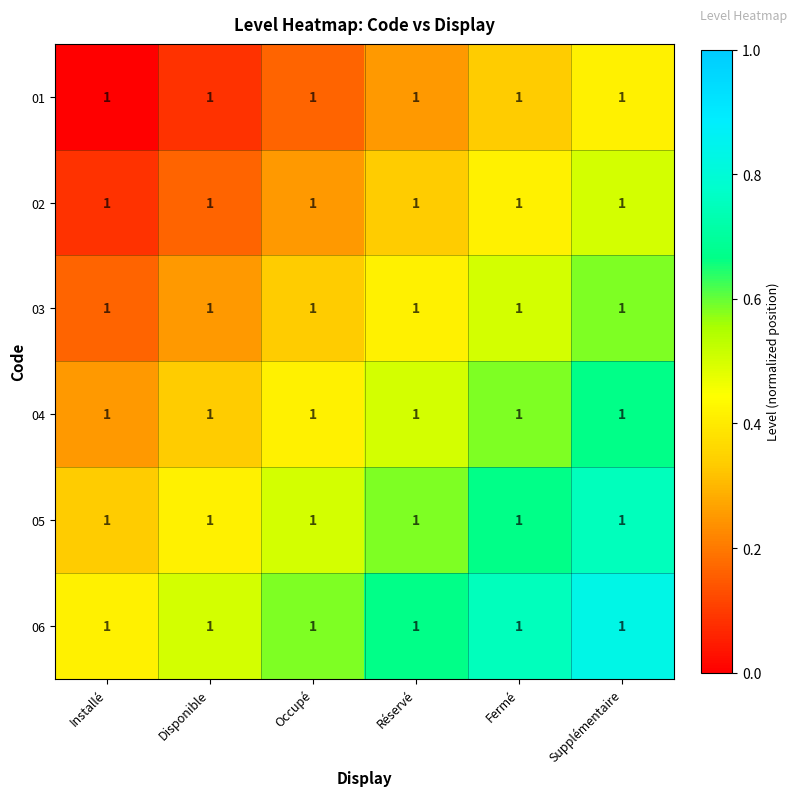

At which category does the chart reach its peak across all series?

Supplémentaire